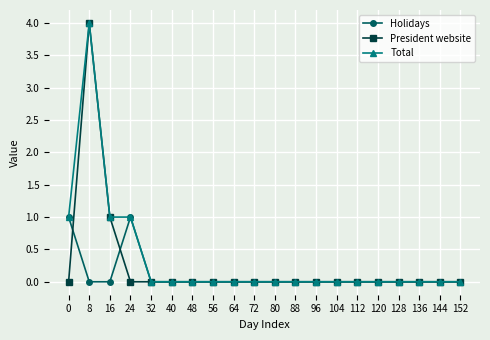

At how many categories does at least one series exceed 2?

1